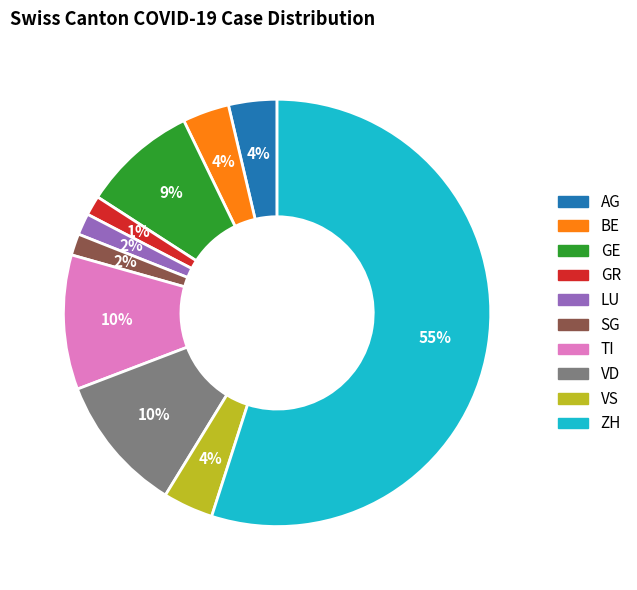

The LU slice represents 2% of the pie. True or false?

True